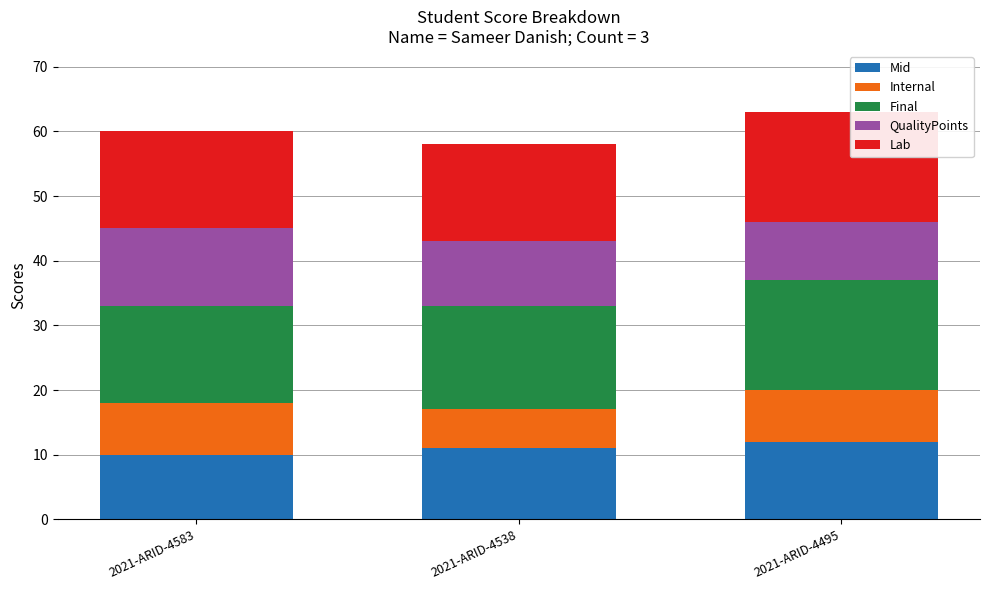

What is the total value across all series at 2021-ARID-4583?

60